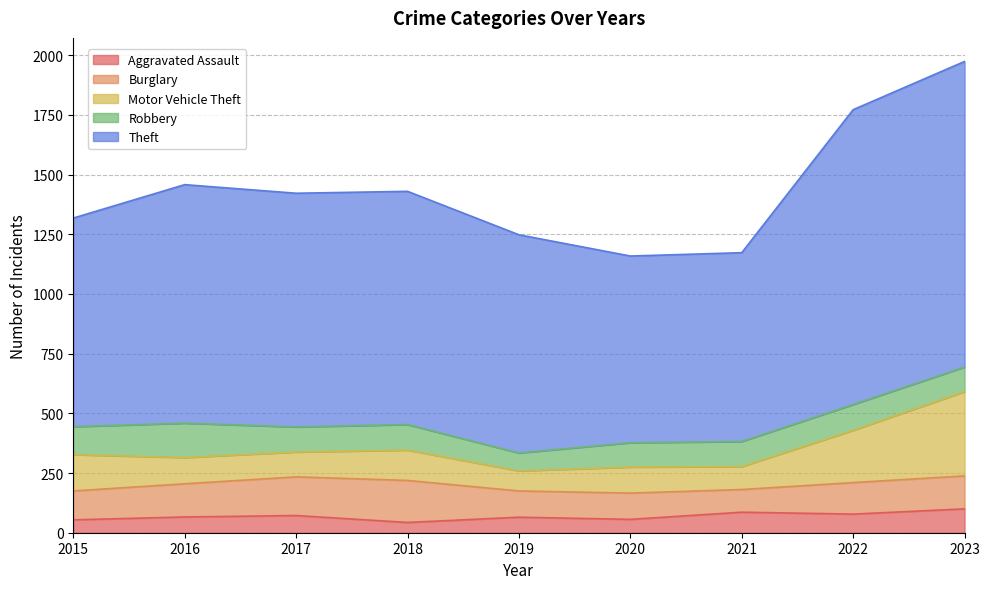

Reading left to right, what are all the values shown in this chart?

Aggravated Assault: 54	66	72	43	65	56	86	78	100
Burglary: 121	139	162	176	110	110	95	132	138
Motor Vehicle Theft: 152	110	104	127	84	109	96	219	353
Robbery: 117	144	105	107	75	102	105	108	103
Theft: 874	999	979	977	914	782	791	1235	1280